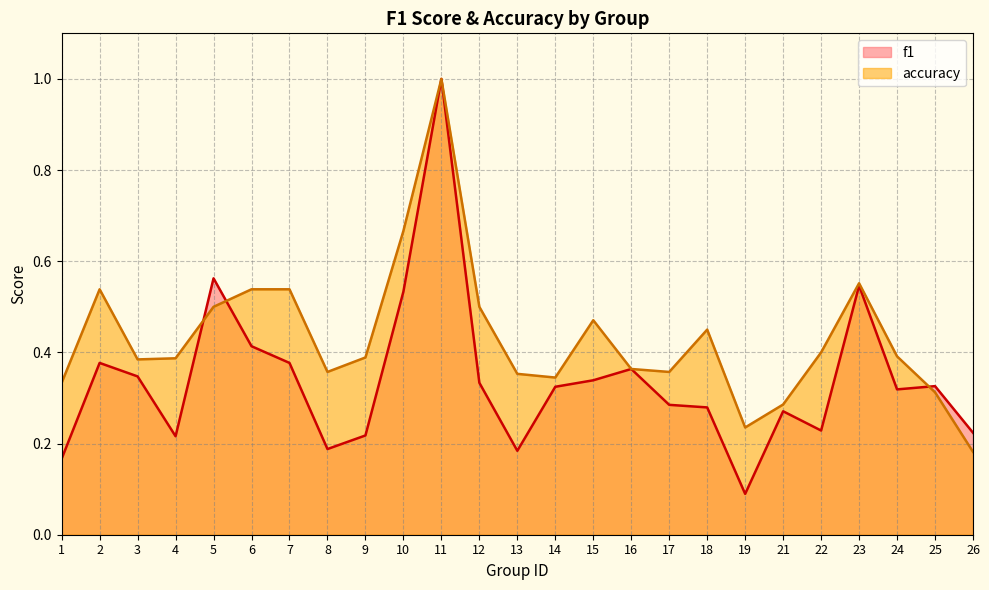

What is the minimum value for accuracy?

0.2